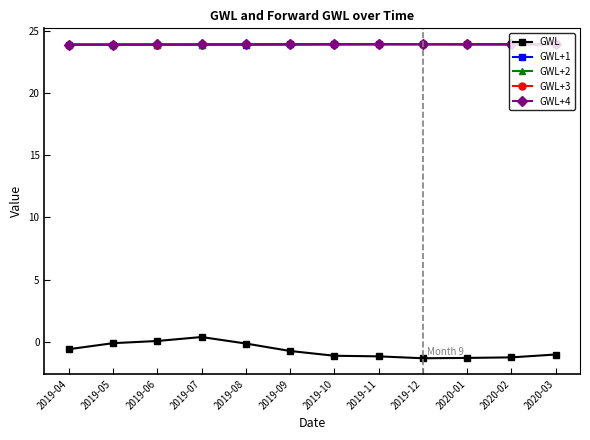

What is the sum of all GWL+4 values?

286.8